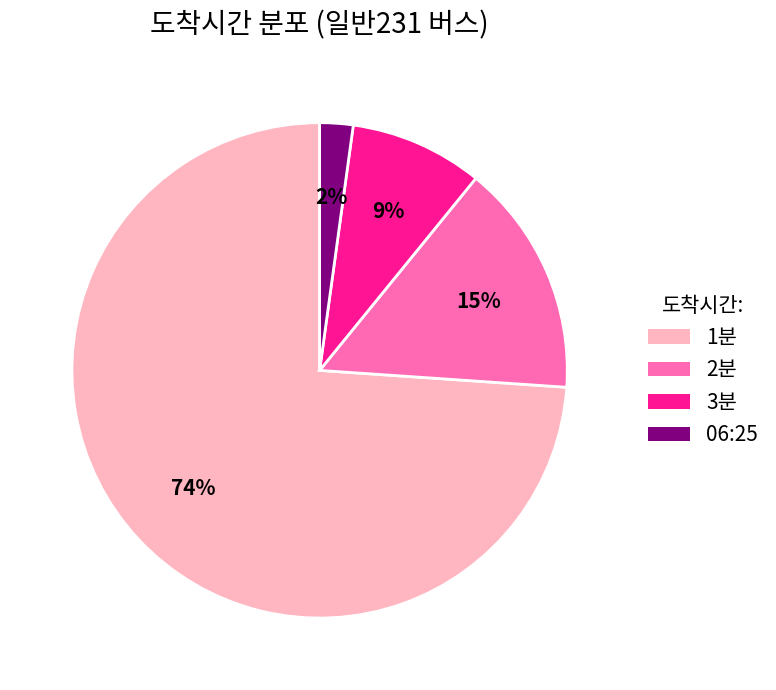

To the nearest percent, what percentage of the pie is 1분?

74%